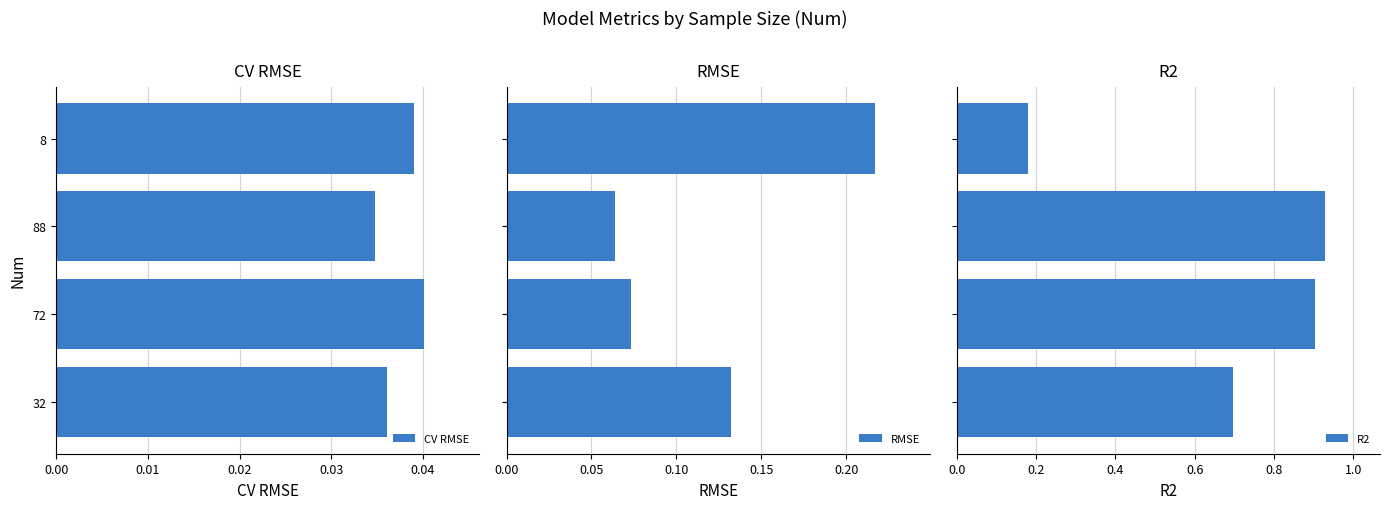

Does the chart contain any negative values?

No